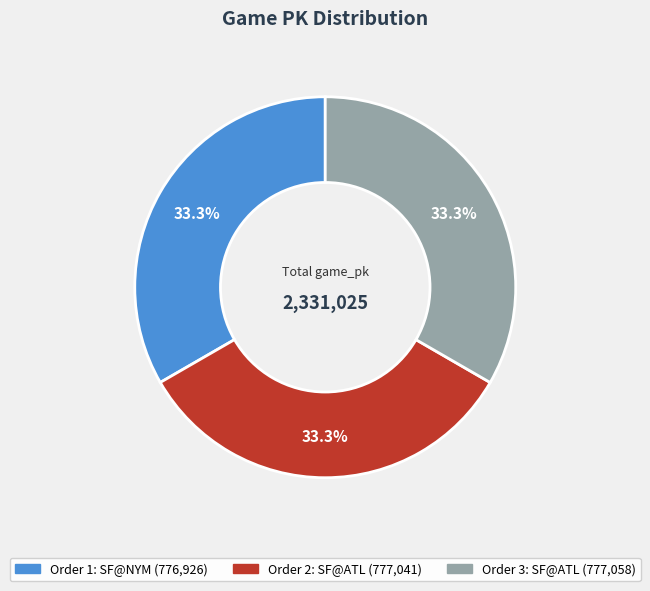

Is there a majority slice in this chart?

No